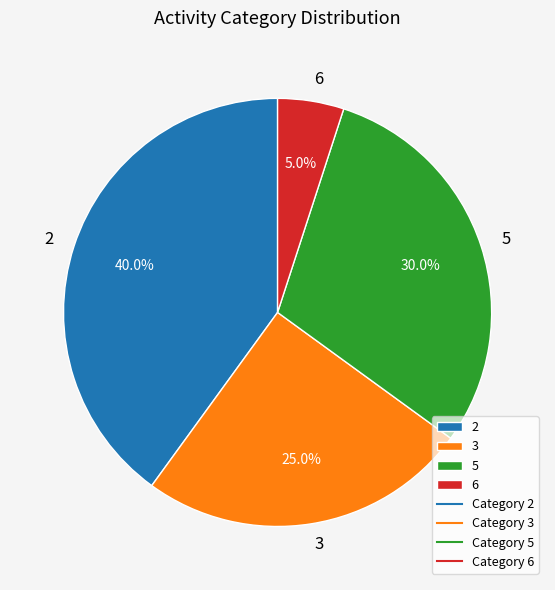

Does 5 account for over 50% of the chart?

No